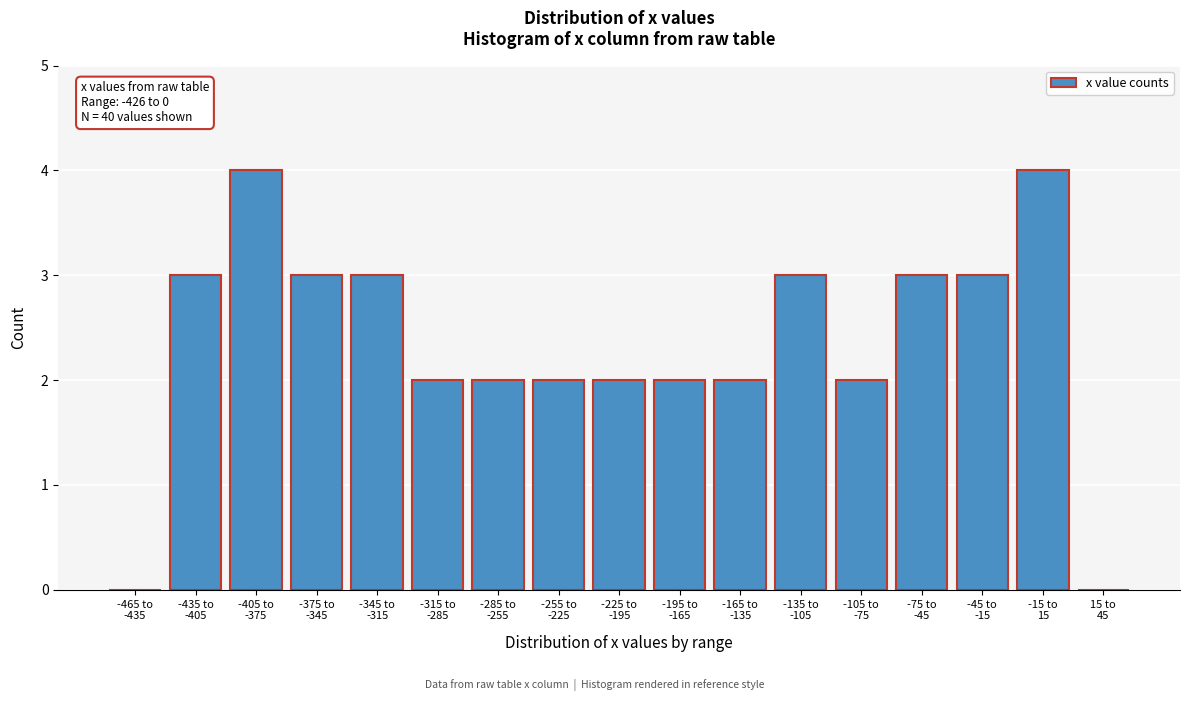

What is the sum of all values?

40